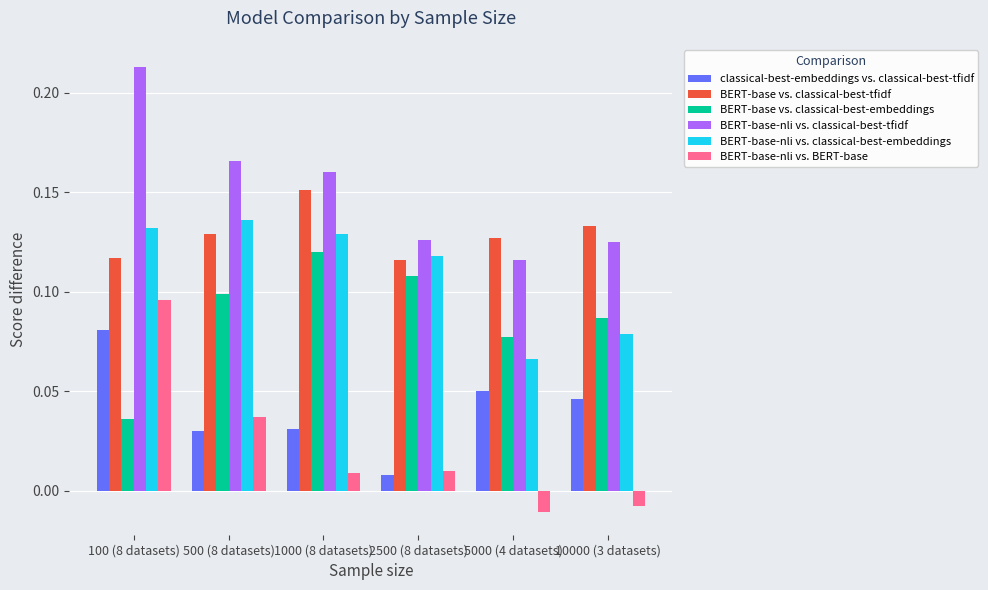

True or false: BERT-base vs. classical-best-tfidf has a value of 0.1 at 500 (8 datasets).

True